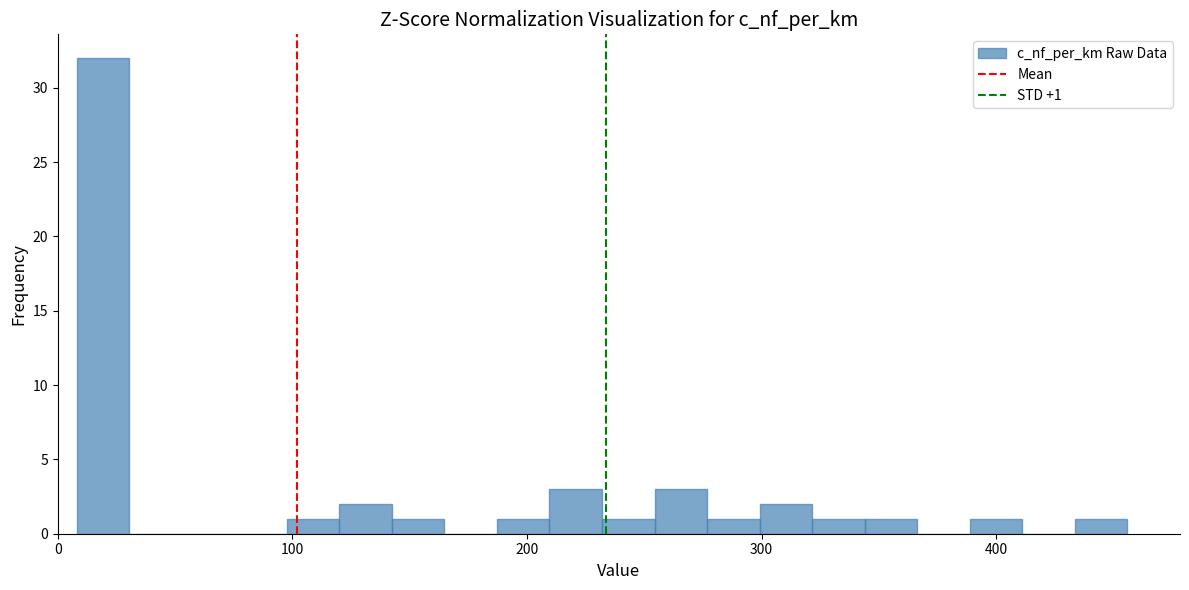

Around what value on the x-axis is the tallest bar? Give the approximate position of its centre, as read against the axis.

20